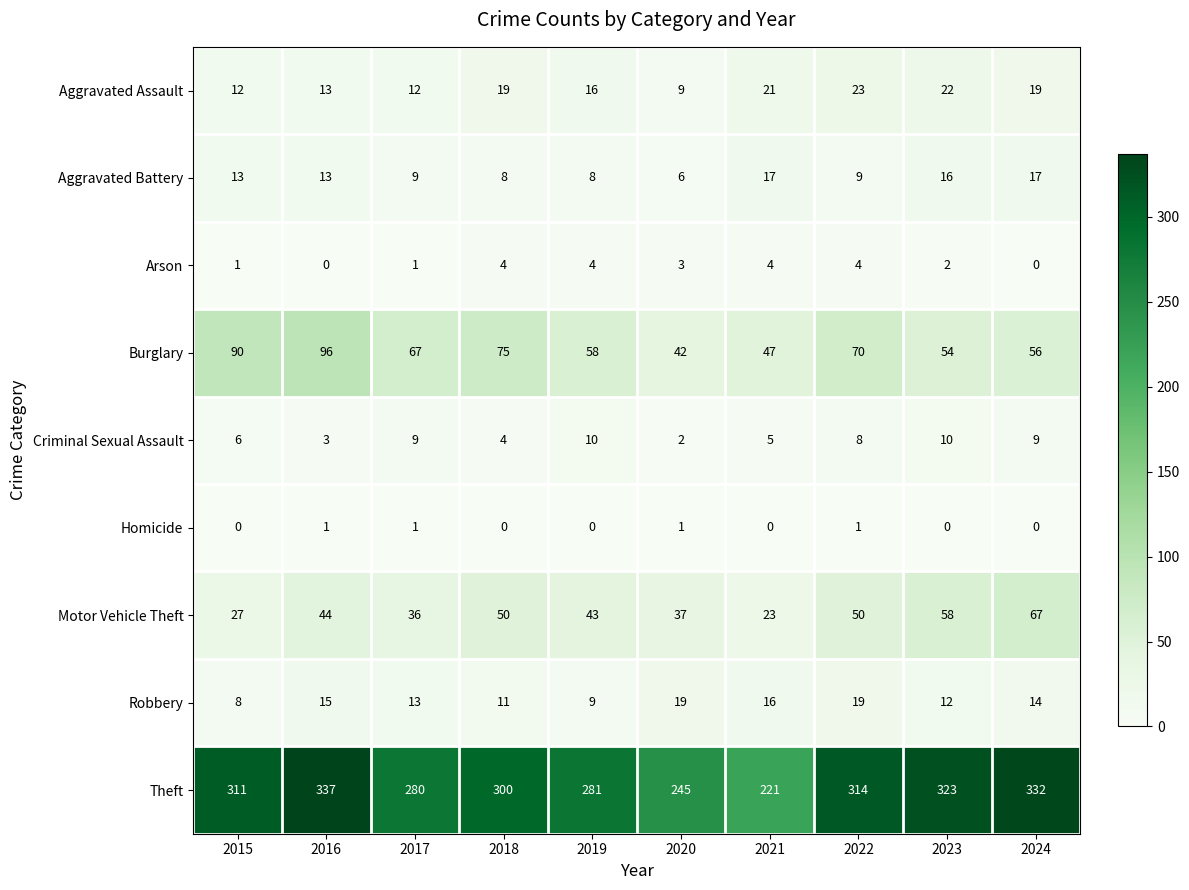

The Theft series shows 311 at 2015. True or false?

True